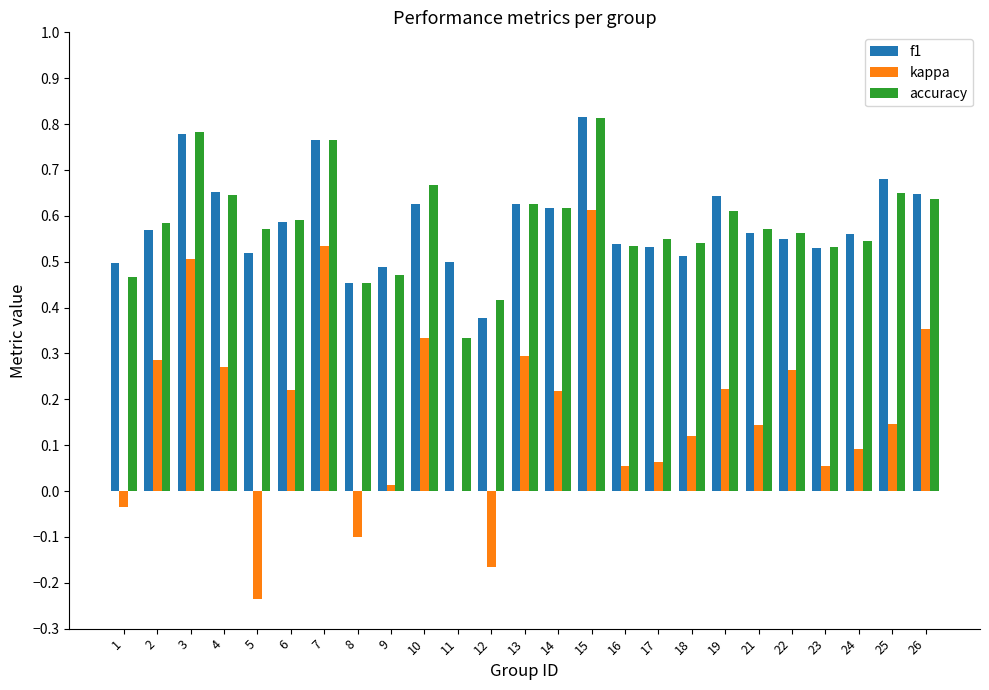

Is it true that accuracy equals 0.5 at 1?

True